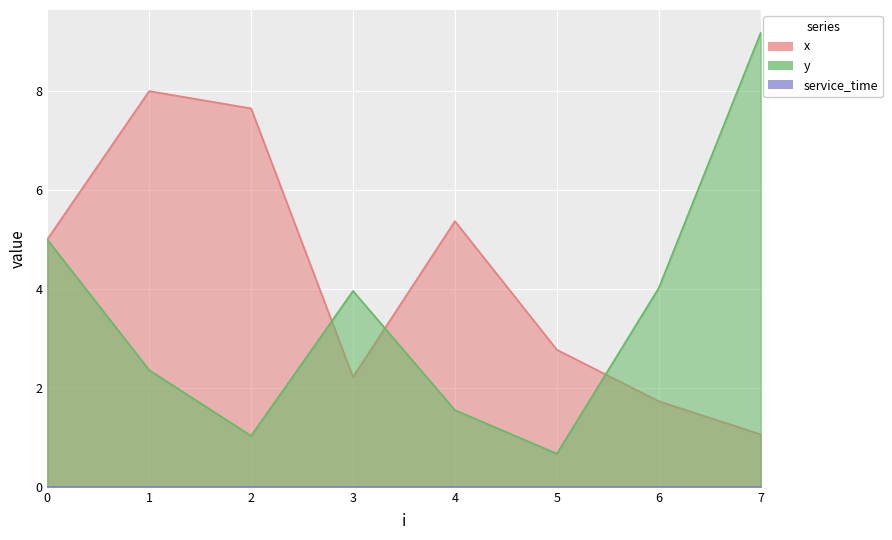

What is the difference between the x values at 2 and 7?

6.6